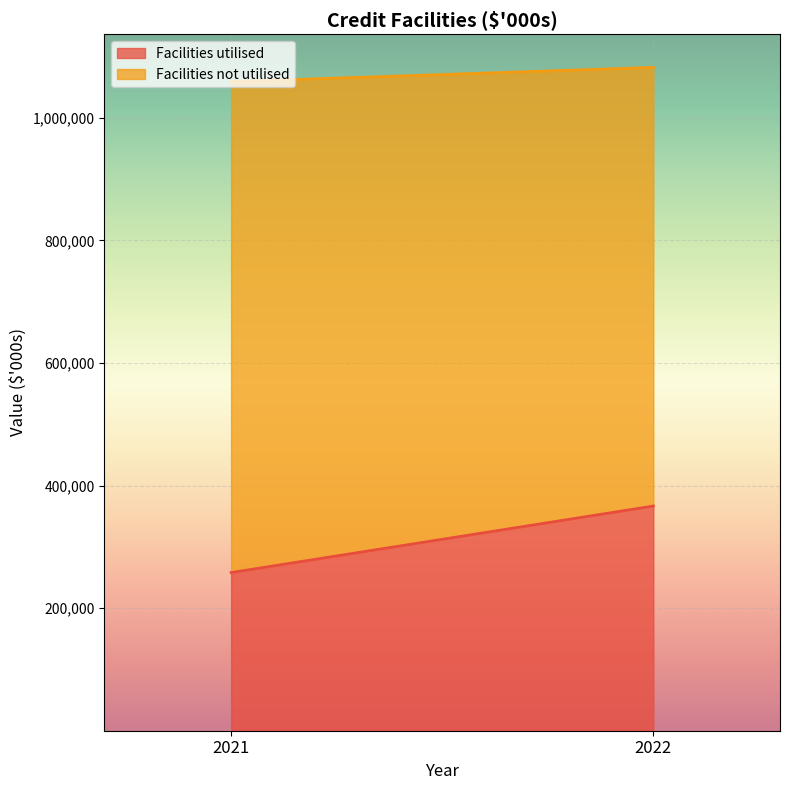

What are all the series names shown in the legend?

Facilities utilised, Facilities not utilised